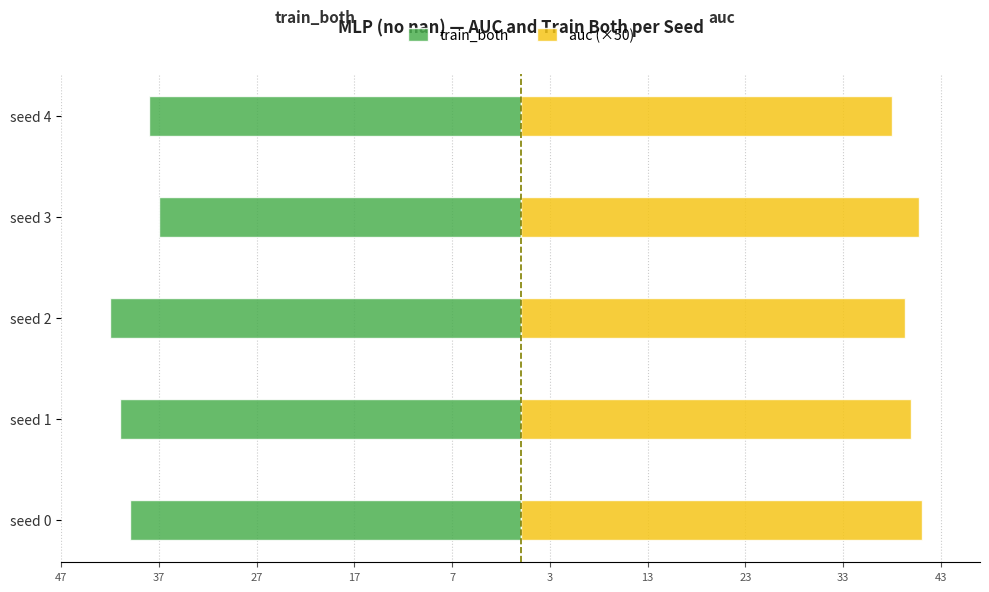

What is the minimum value for auc (×50)?

37.9